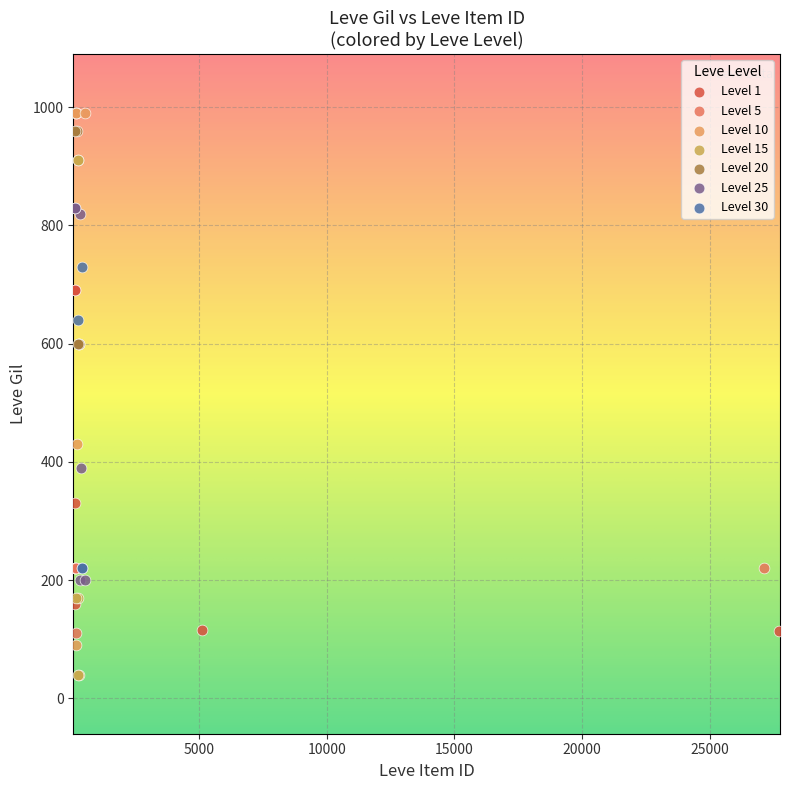

What are all the series names shown in the legend?

Level 1, Level 5, Level 10, Level 15, Level 20, Level 25, Level 30